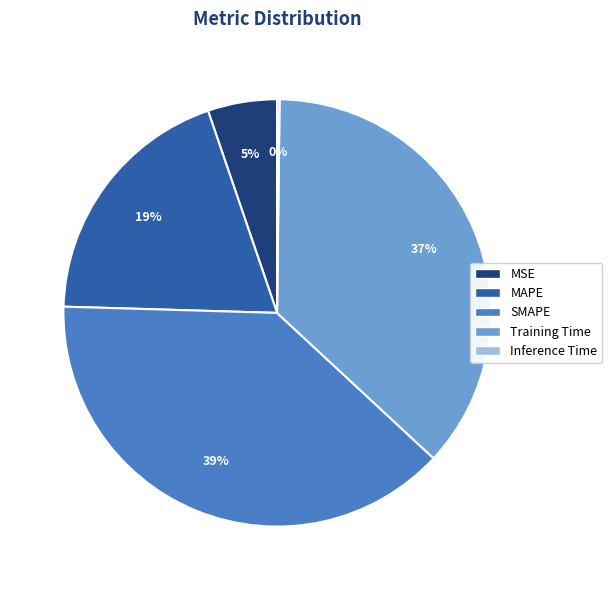

Is the sum of Training Time and MSE greater than half?

No